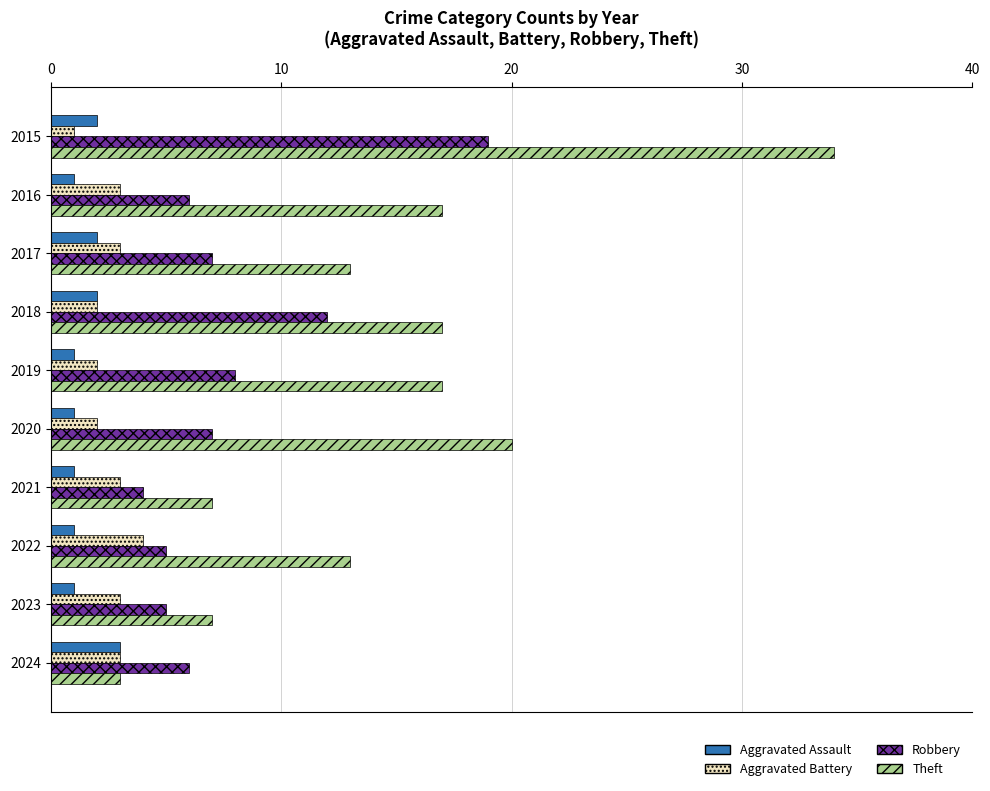

Which series has the largest range (max minus min)?

Theft